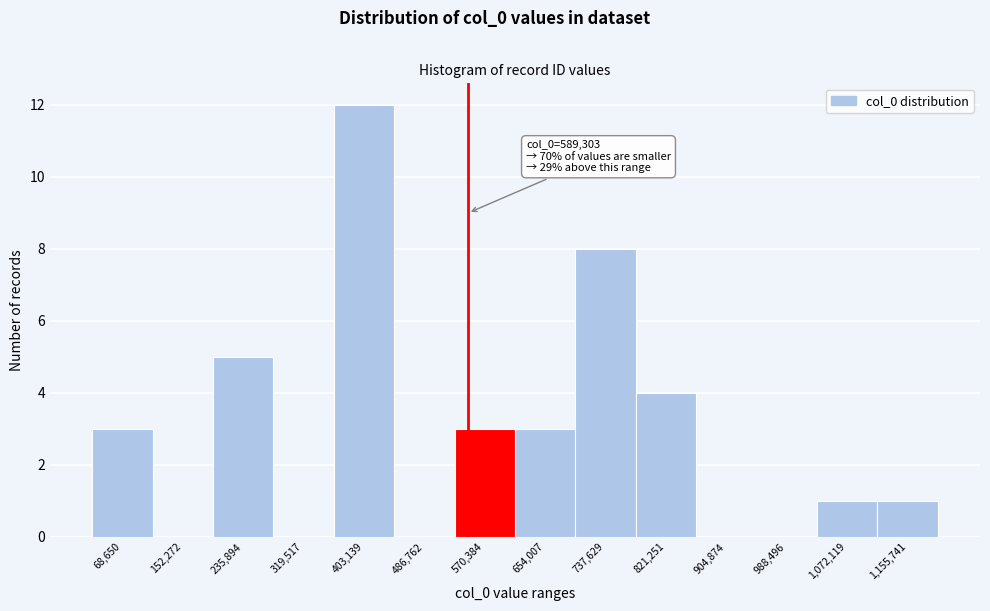

Reading left to right, list all the values displayed in this chart.

68,650=3	152,272=0	235,894=5	319,517=0	403,139=12	486,762=0	570,384=3	654,007=3	737,629=8	821,251=4	904,874=0	988,496=0	1,072,119=1	1,155,741=1